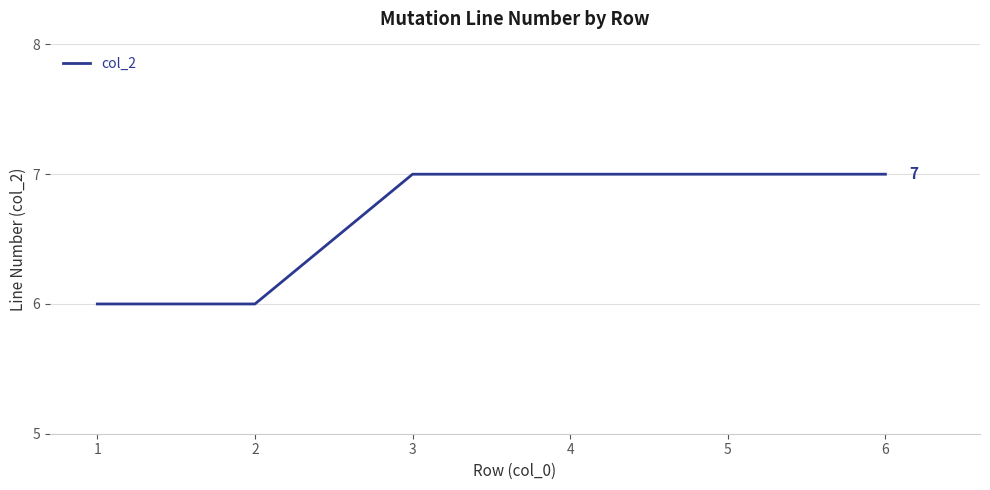

What is the smallest value displayed?

6